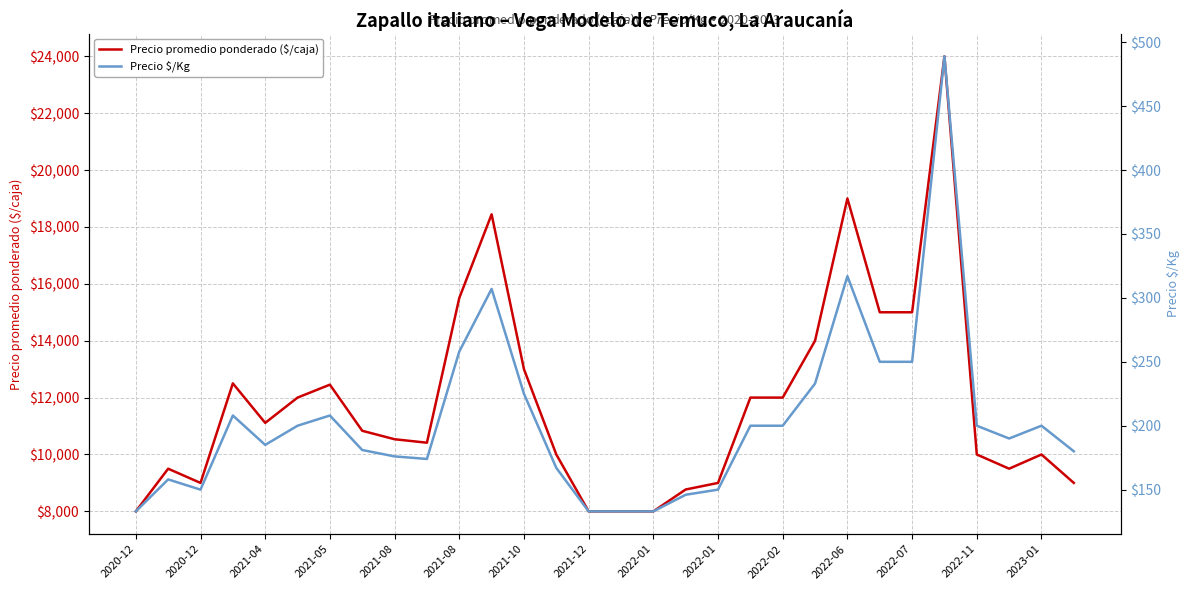

What is the maximum value for Precio promedio ponderado ($/caja)?

24000